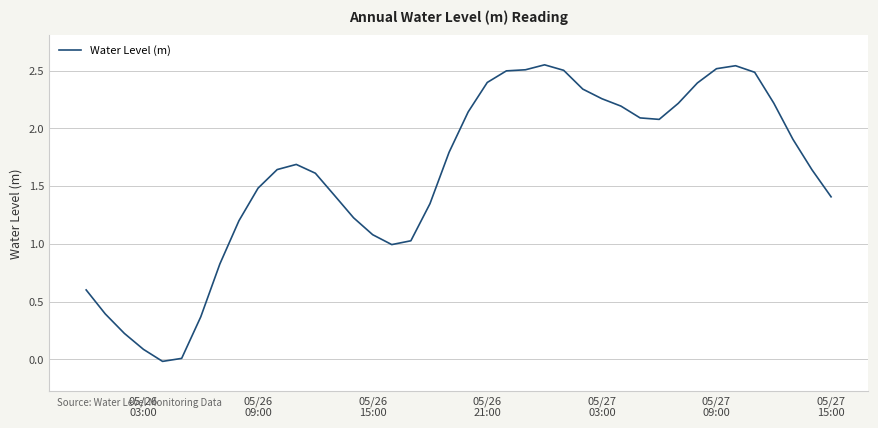

Is this an area chart (filled region under the line)?

No